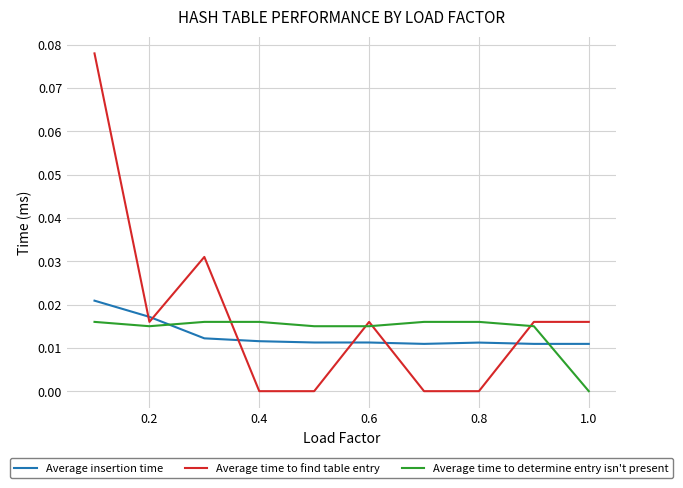

Which series has the largest range (max minus min)?

Average time to find table entry